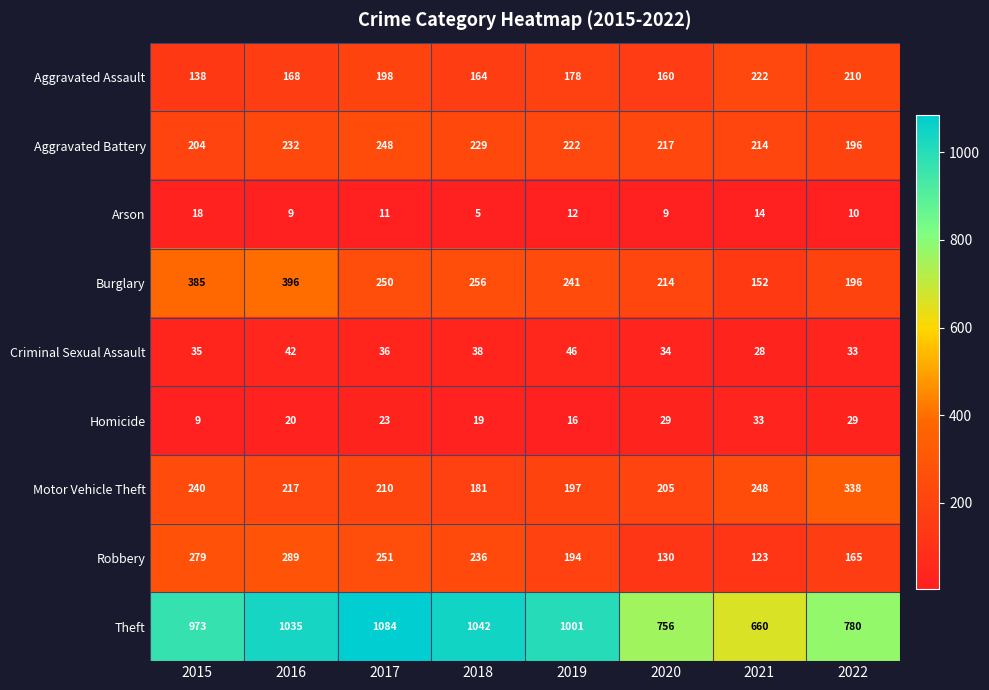

Which series has the largest total across all categories?

Theft